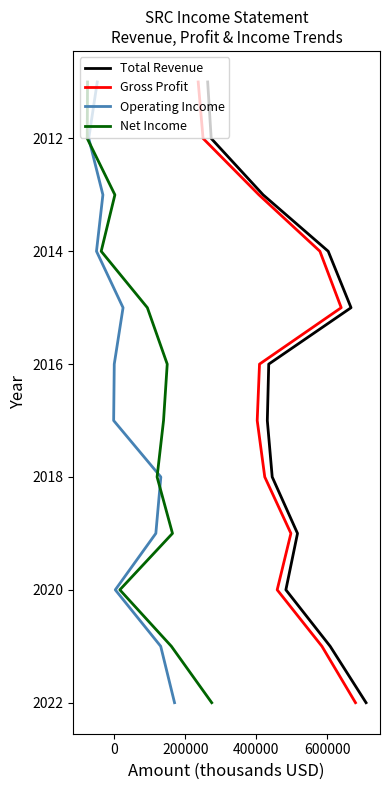

Does the chart have visible grid lines?

No